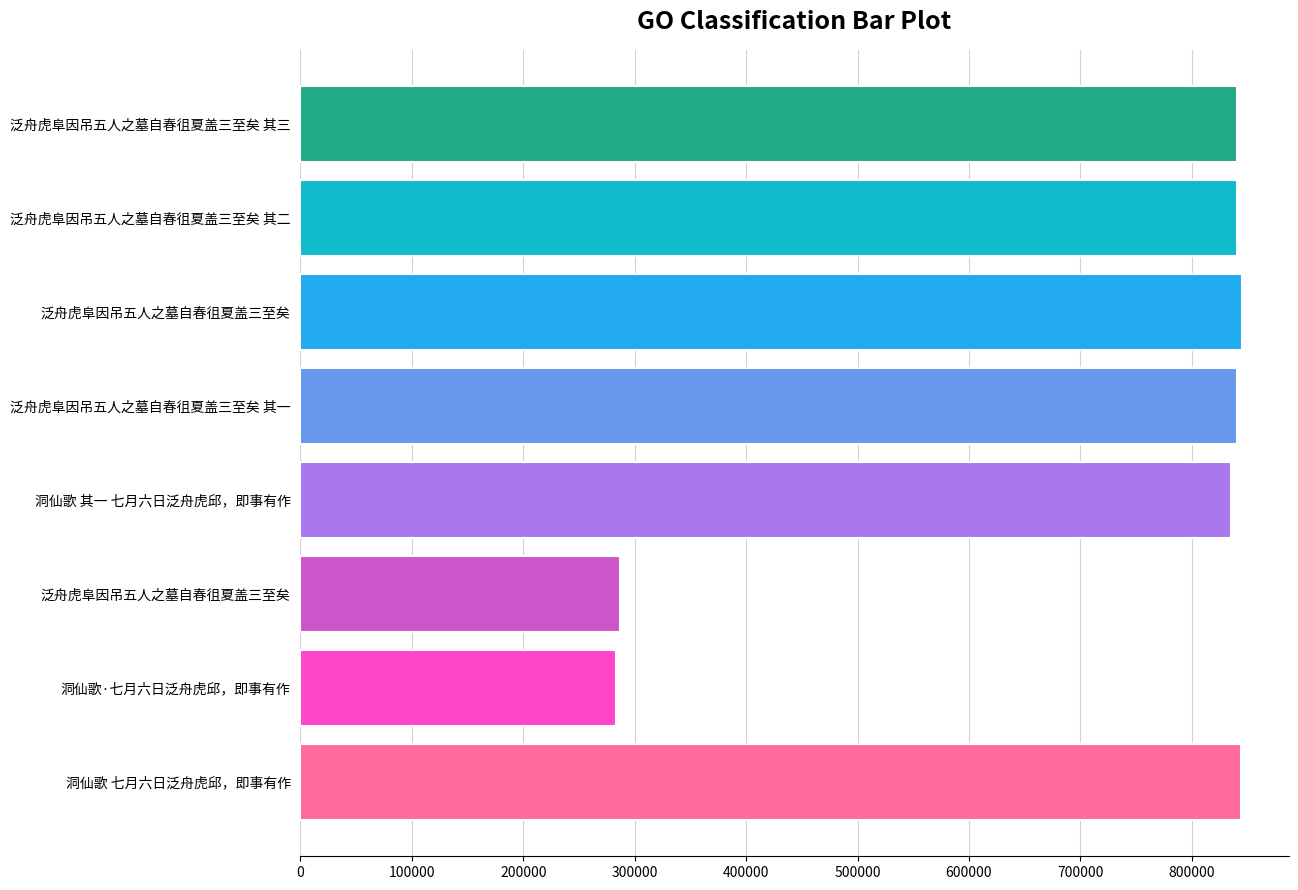

How many bars are there in total?

8